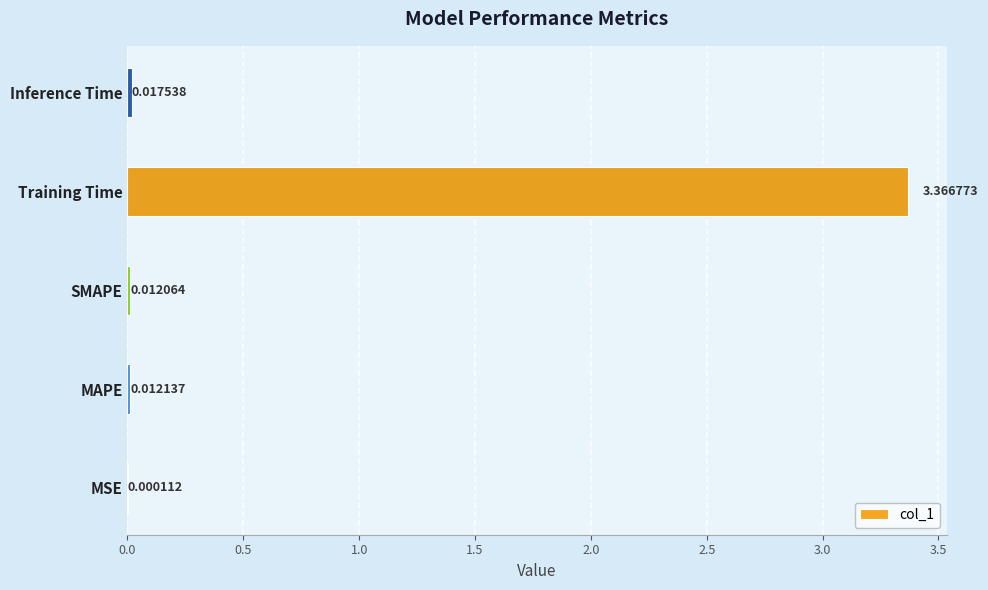

At which category does the chart reach its peak across all series?

Training Time